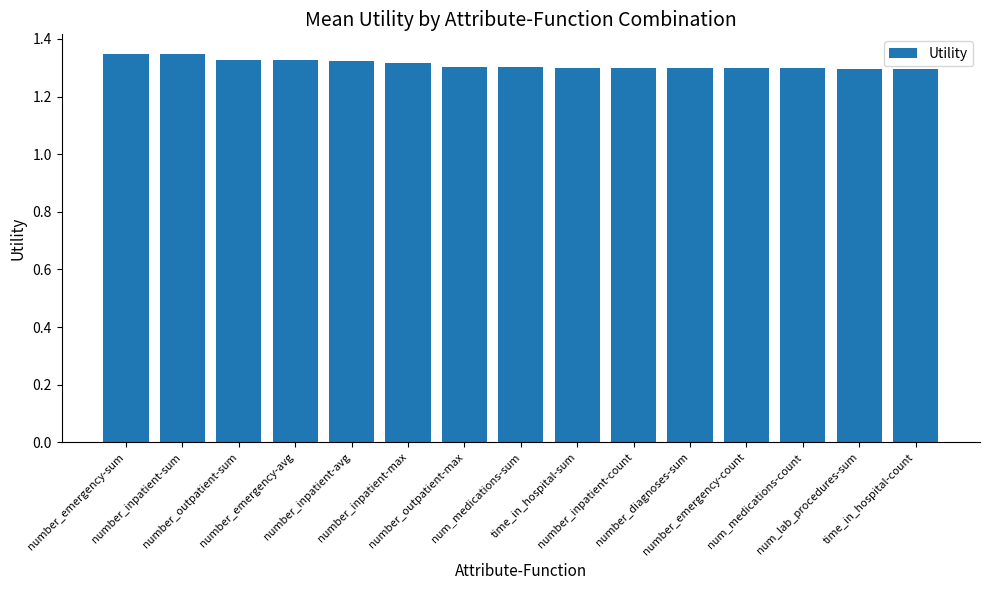

Between number_emergency-sum and number_outpatient-max, which is larger?

number_emergency-sum